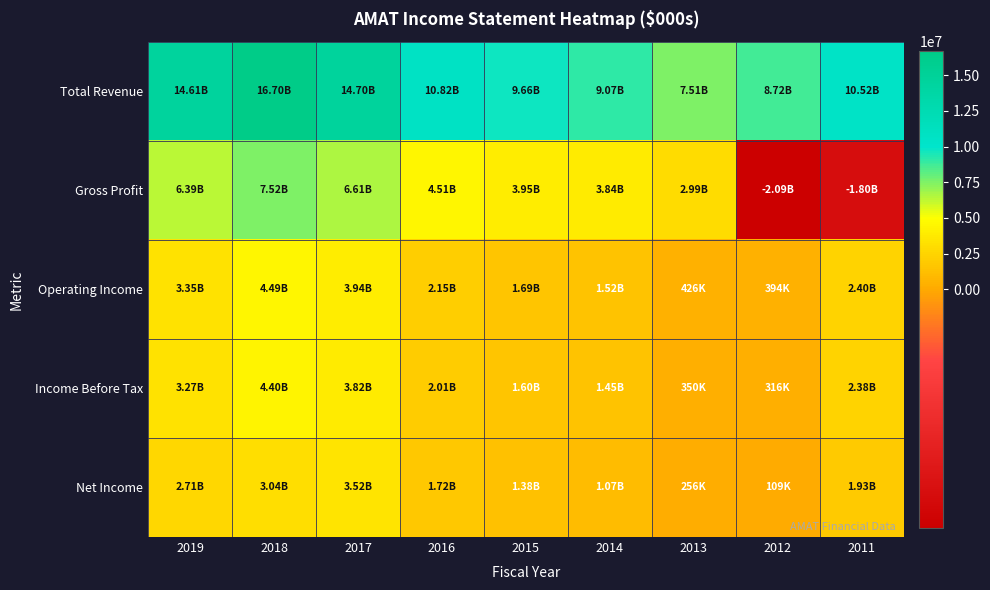

Which series has the largest range (max minus min)?

Gross Profit